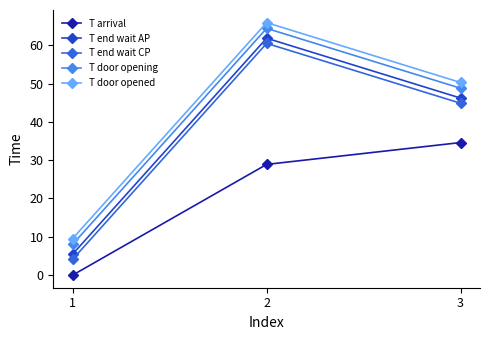

What is the sum of all T door opening values?

121.3